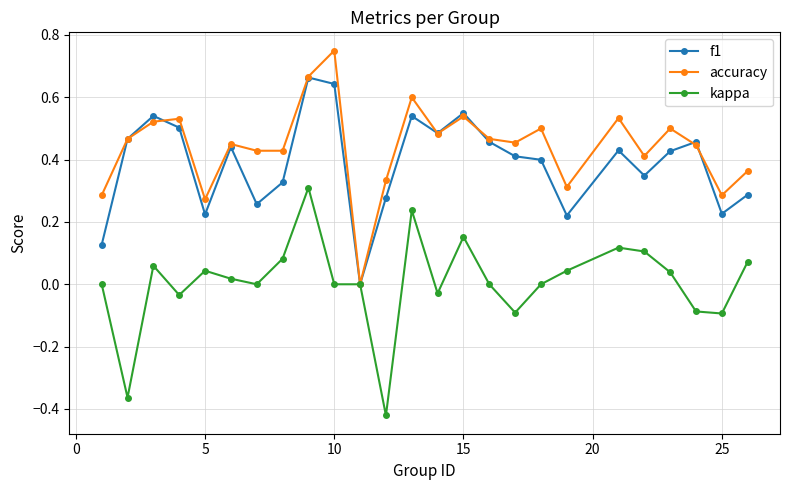

True or false: f1 has more than 0 points higher than both neighbors.

True